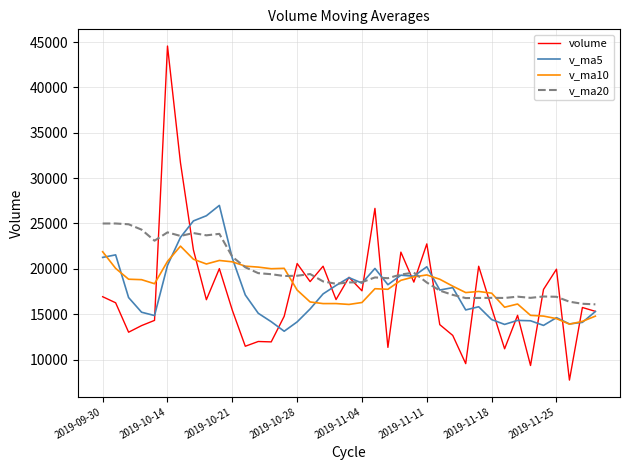

How many intersections are there between v_ma5 and v_ma10?

9